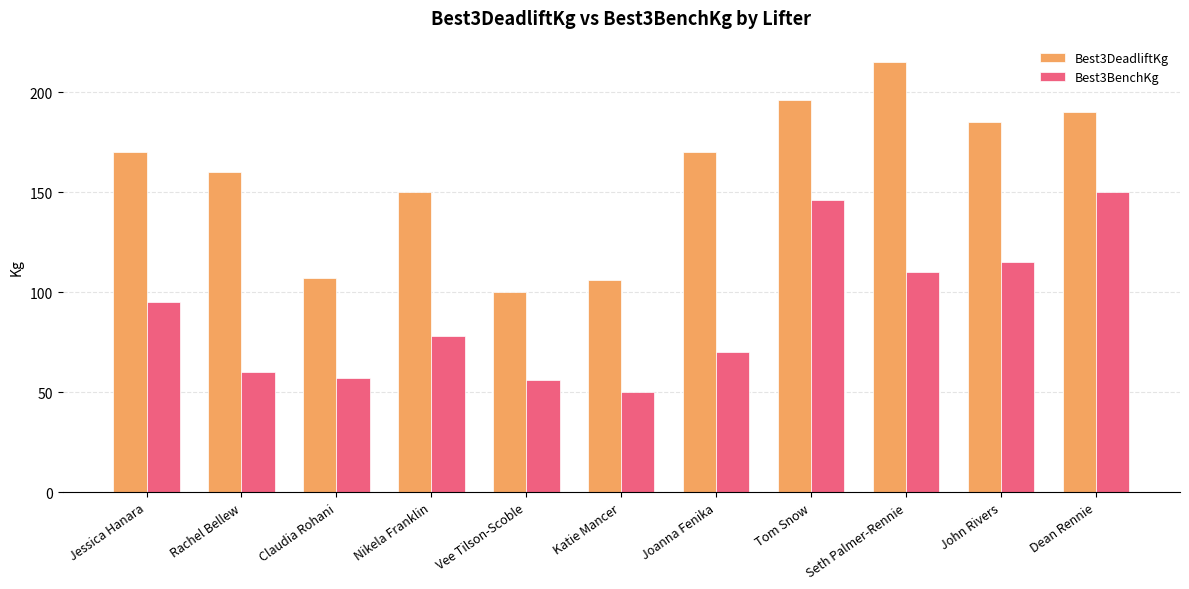

Which series has the largest range (max minus min)?

Best3DeadliftKg